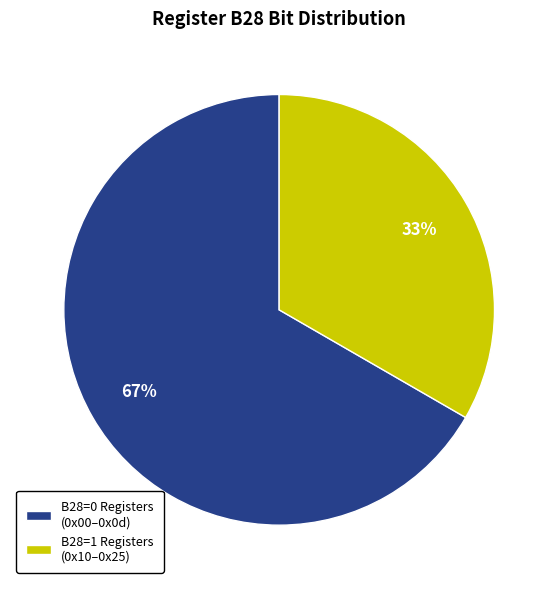

Count the number of slices in the pie.

2